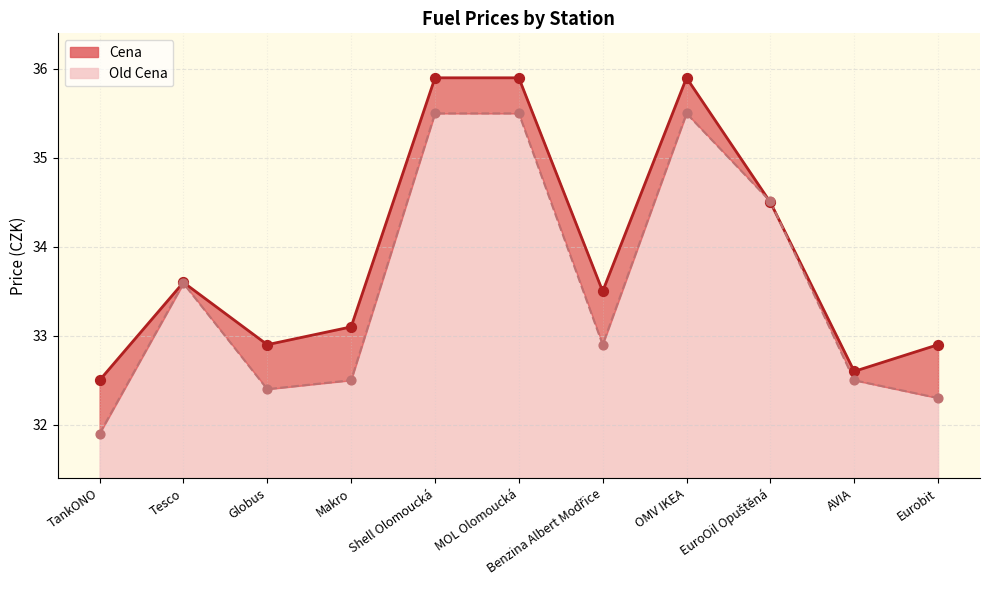

Is the value of Old Cena at Eurobit greater than the value of Cena at Tesco?

No